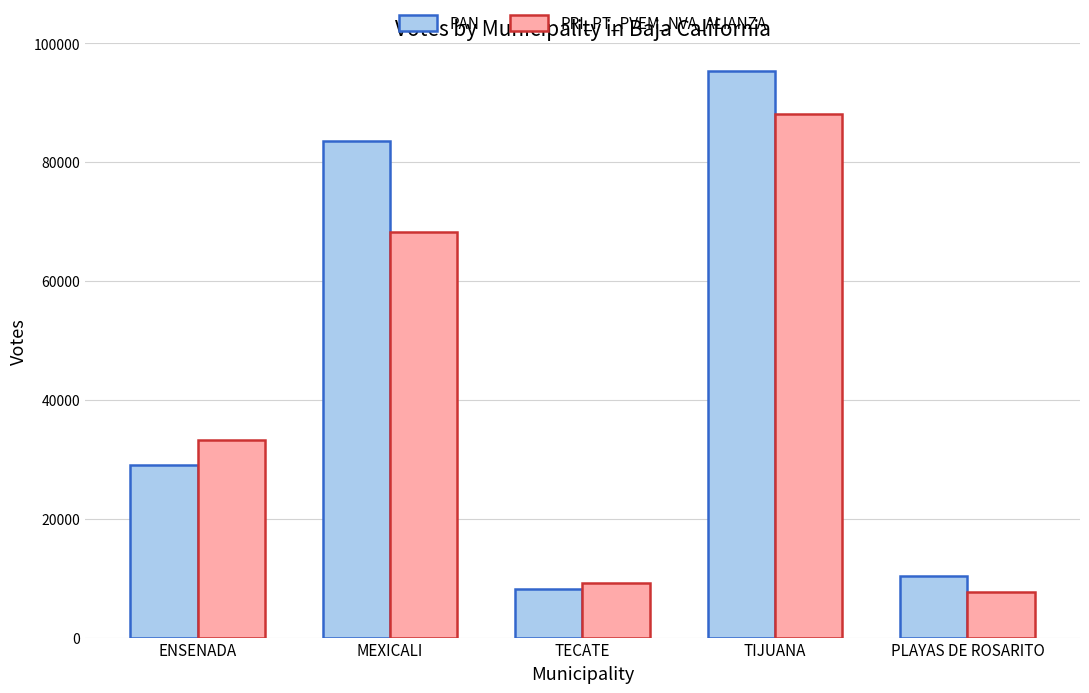

What are all the series names shown in the legend?

PAN, PRI_PT_PVEM_NVA_ALIANZA